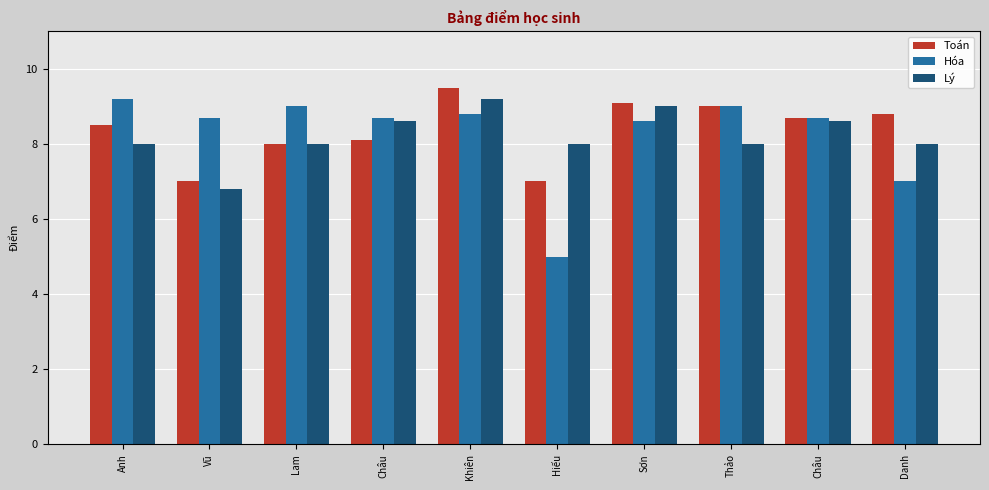

Where is Toán nearest to the value 8?

Lam